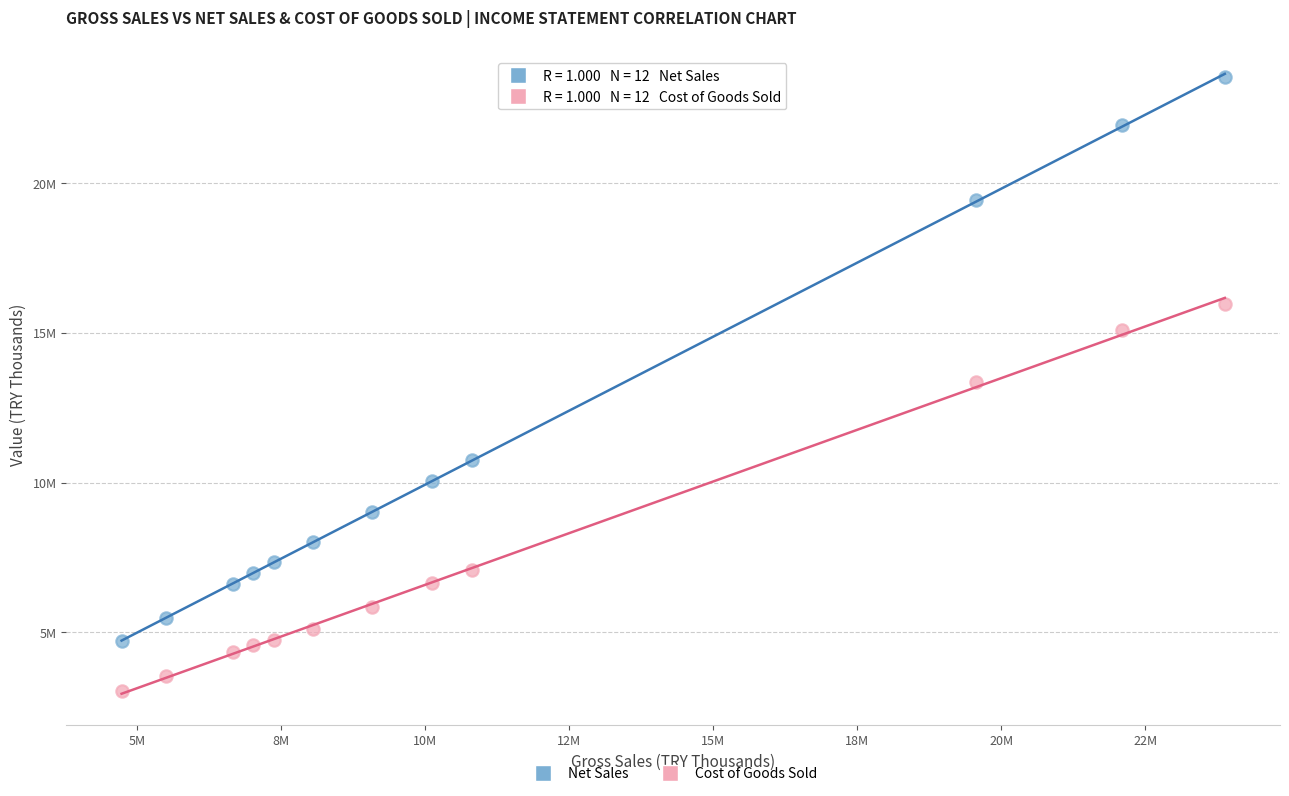

What are all the series names shown in the legend?

Net Sales, Cost of Goods Sold